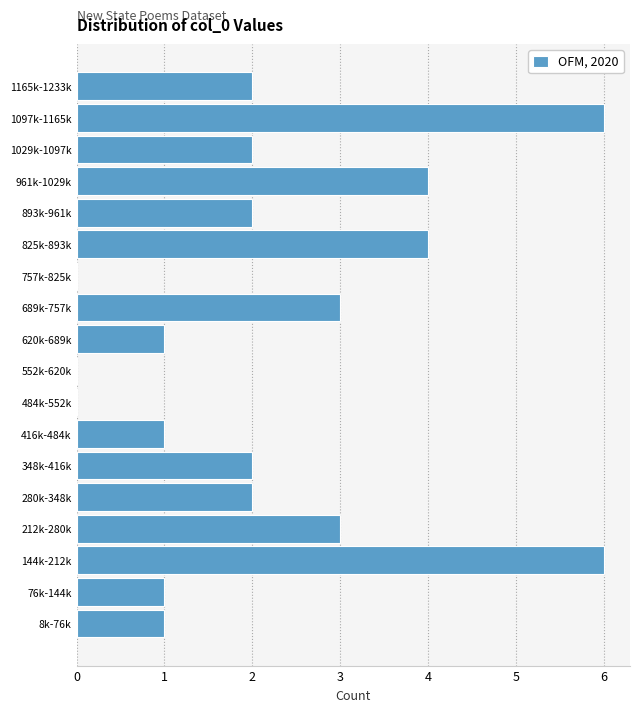

Reading top to bottom, extract all data points from this chart.

1165k-1233k=2	1097k-1165k=6	1029k-1097k=2	961k-1029k=4	893k-961k=2	825k-893k=4	757k-825k=0	689k-757k=3	620k-689k=1	552k-620k=0	484k-552k=0	416k-484k=1	348k-416k=2	280k-348k=2	212k-280k=3	144k-212k=6	76k-144k=1	8k-76k=1